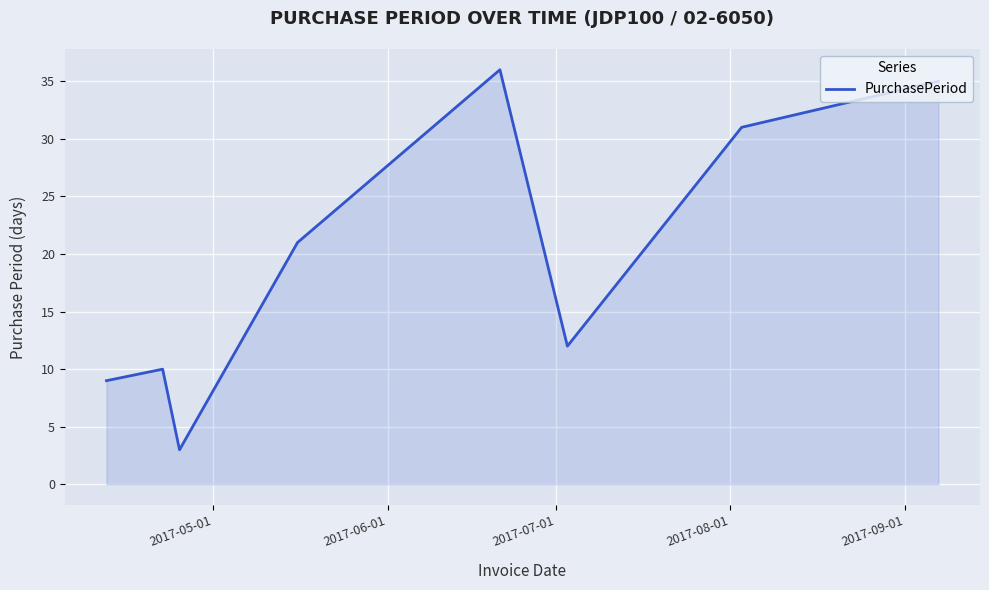

How many lines are shown in the chart?

1